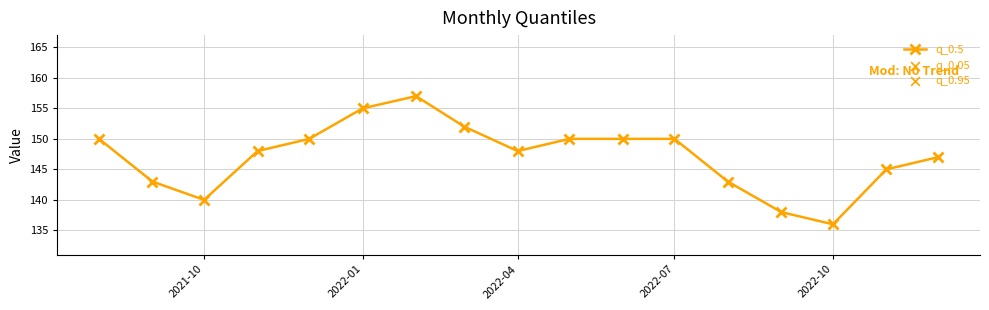

What is the smallest value displayed?

136